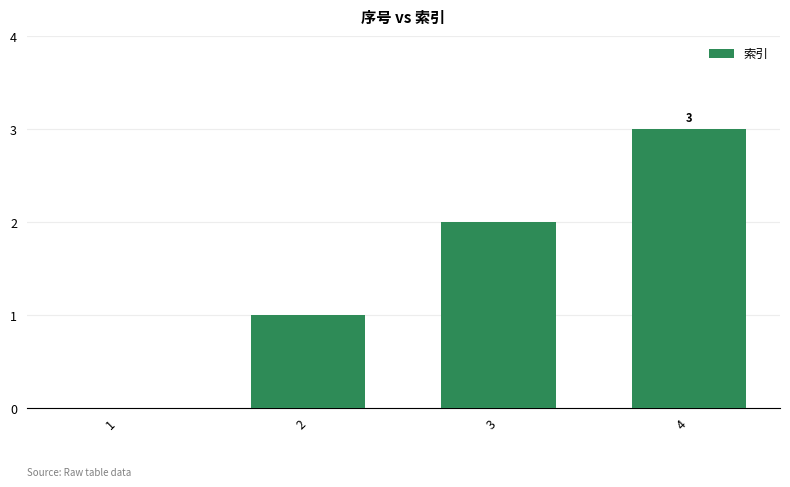

Are the bars horizontal?

No